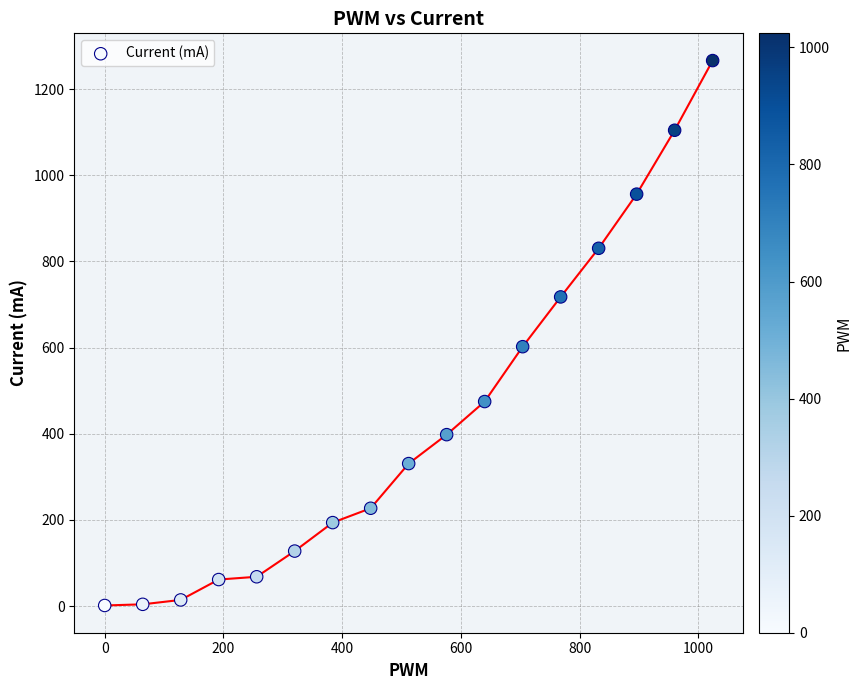

What Y value in the scatter plot is closest to 633?

602.1